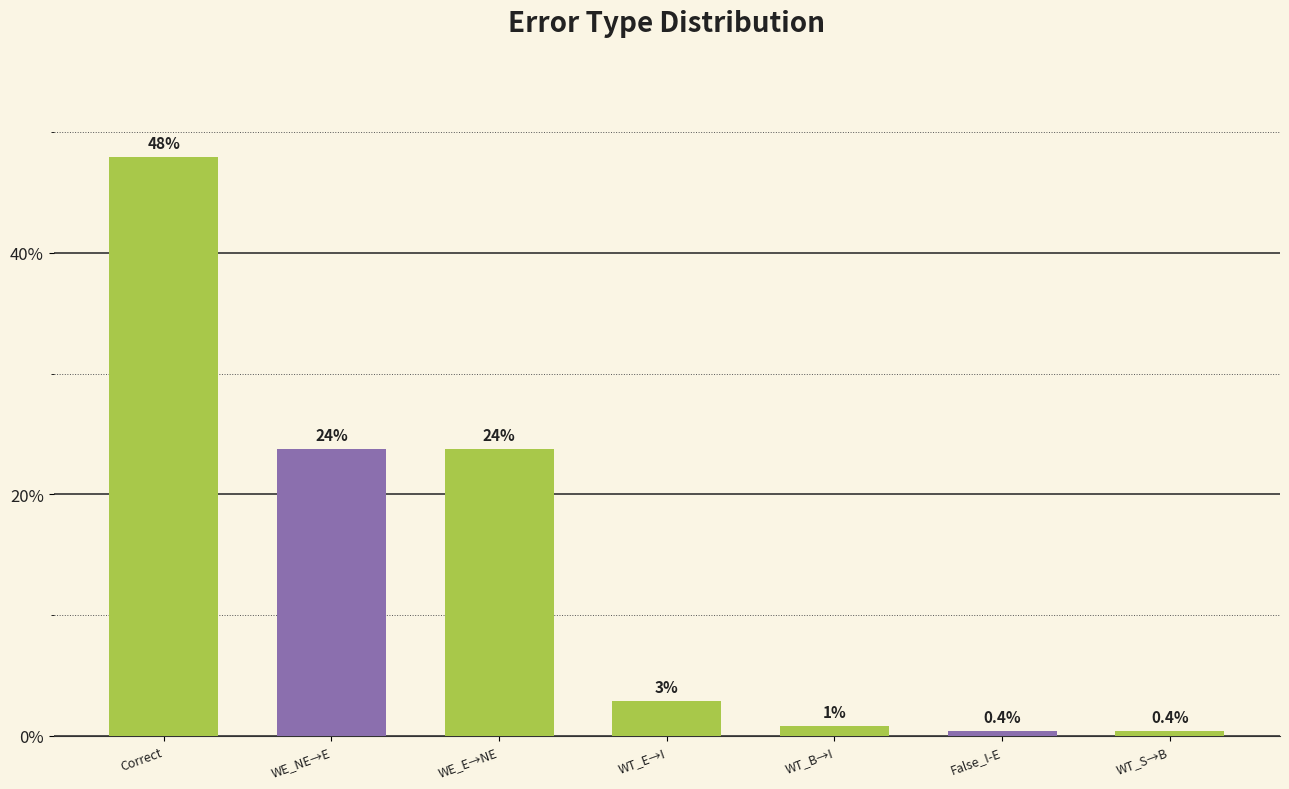

The value at WE_NE→E is 23.8. True or false?

True